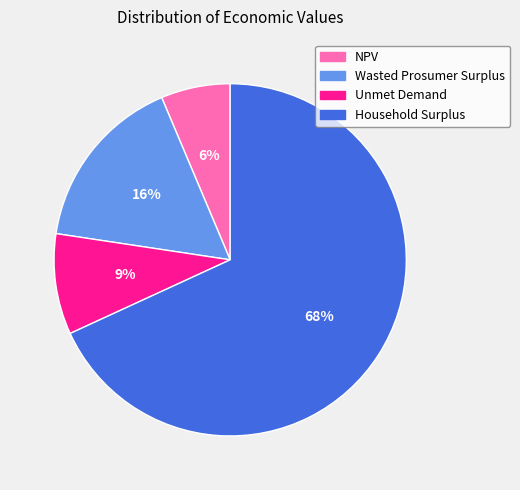

The Wasted Prosumer Surplus slice represents 16% of the pie. True or false?

True